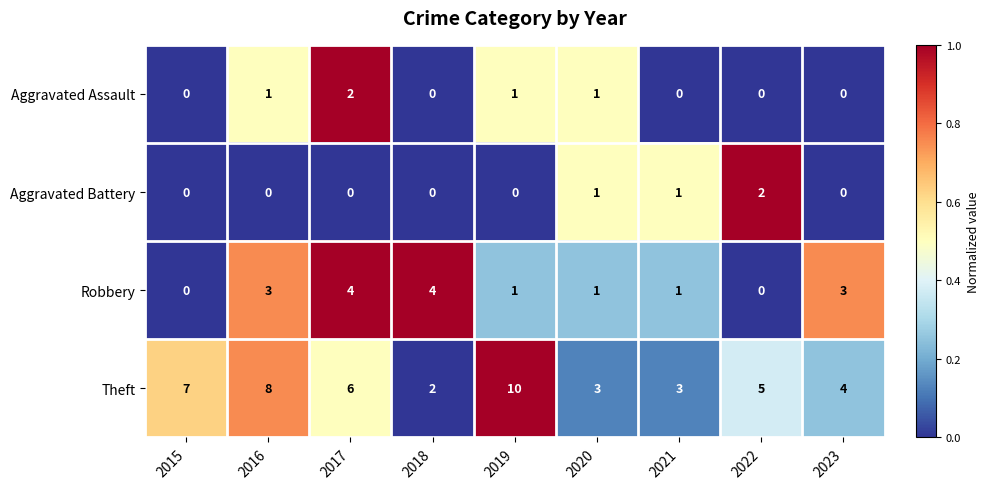

The value of Robbery at 2021 is 2. True or false?

False